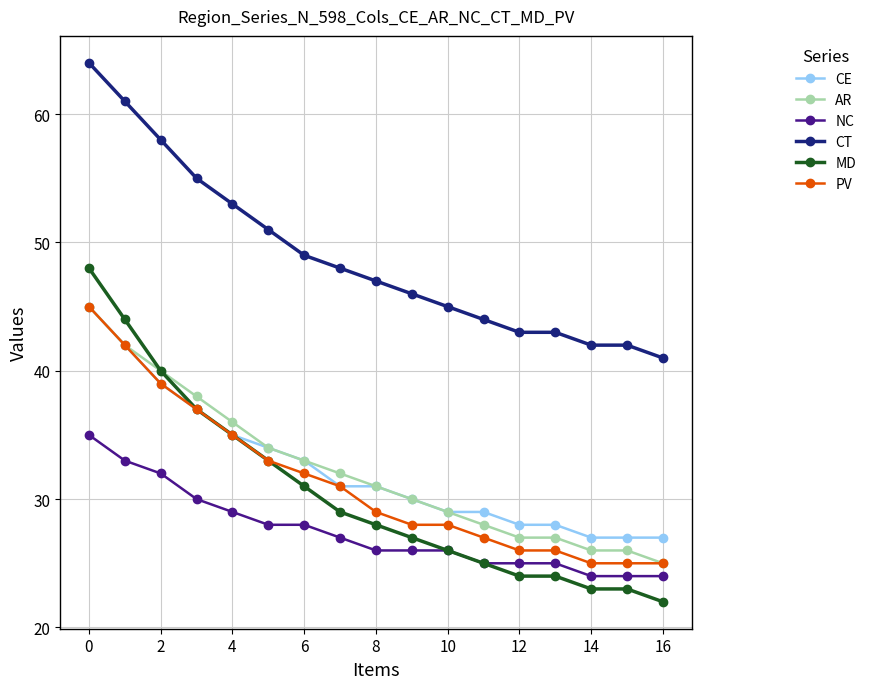

True or false: NC and PV cross at least once.

False